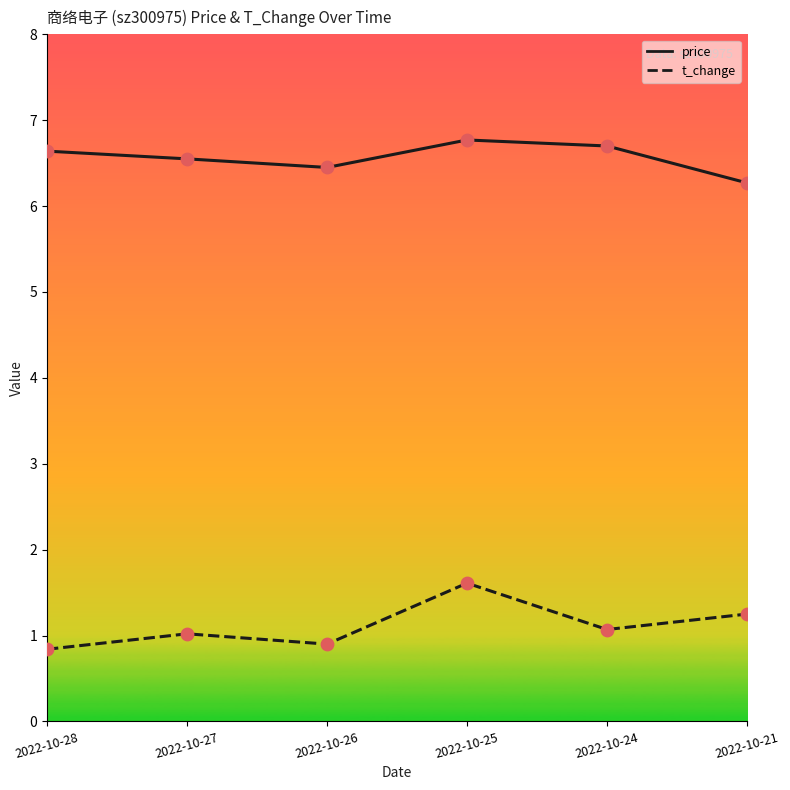

At which category is the sum across all series the highest?

2022-10-25